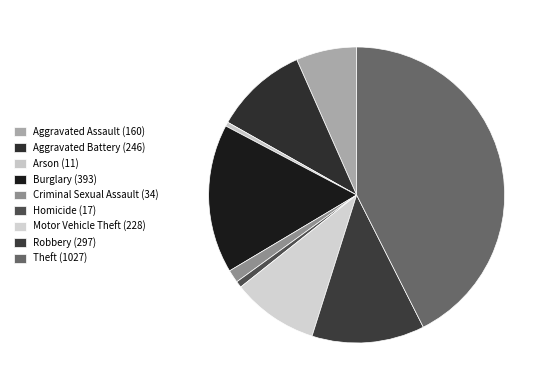

What is the smallest slice in the pie chart?

Arson (11)